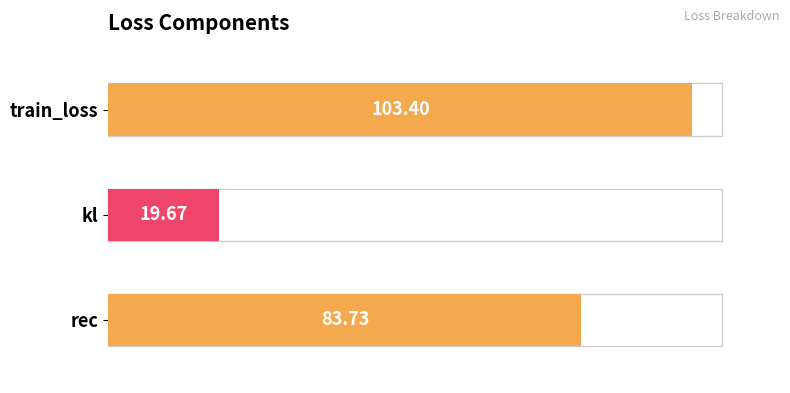

What is the maximum value shown in the chart?

103.4